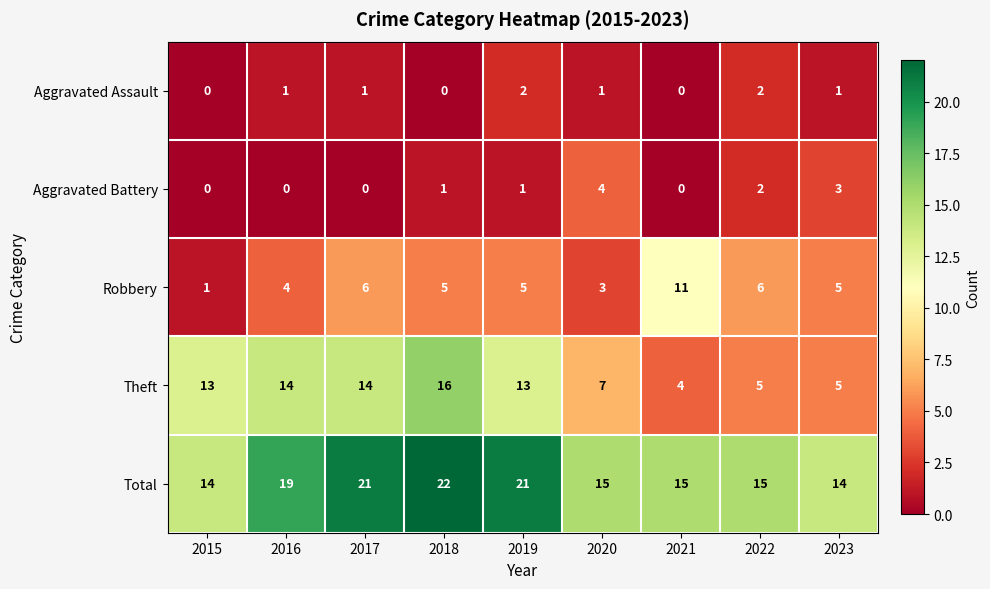

The Robbery series shows 2 at 2019. True or false?

False